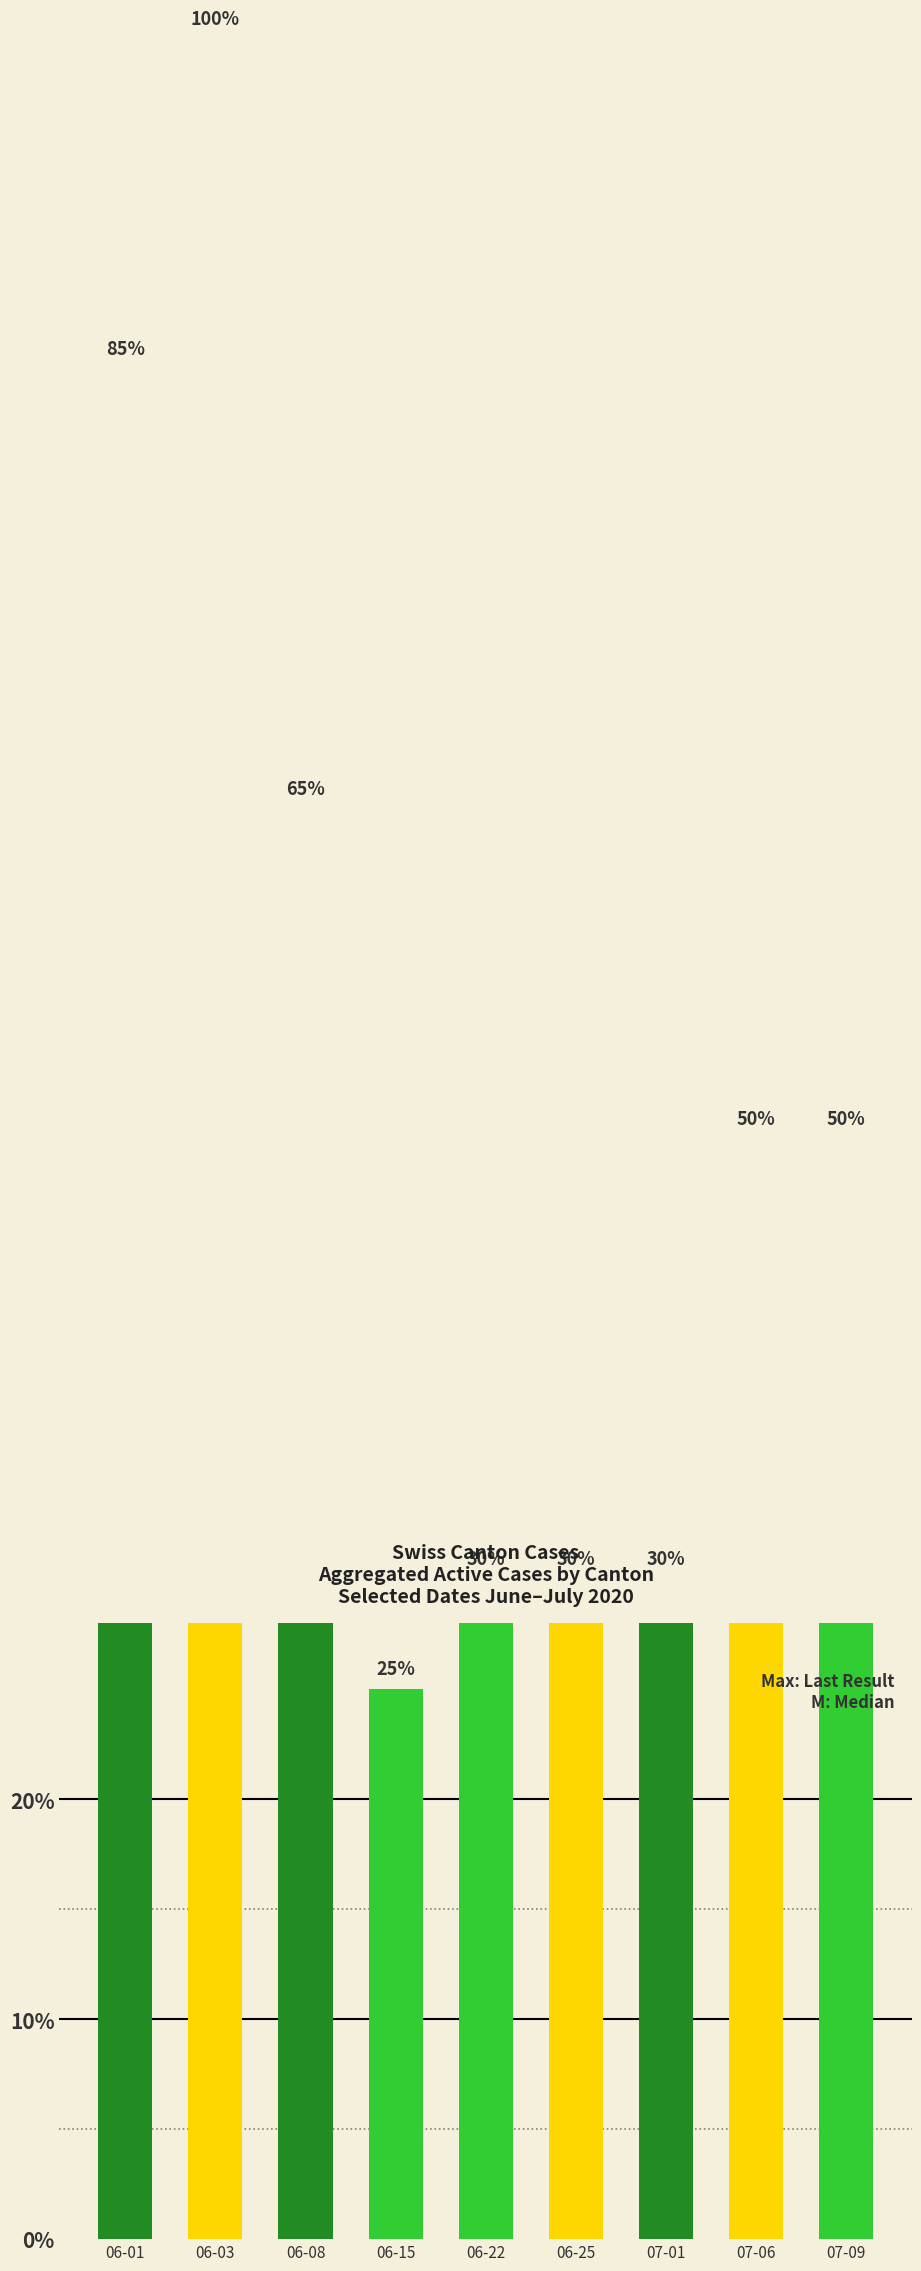

The chart shows a value of 50 at 07-06. True or false?

True